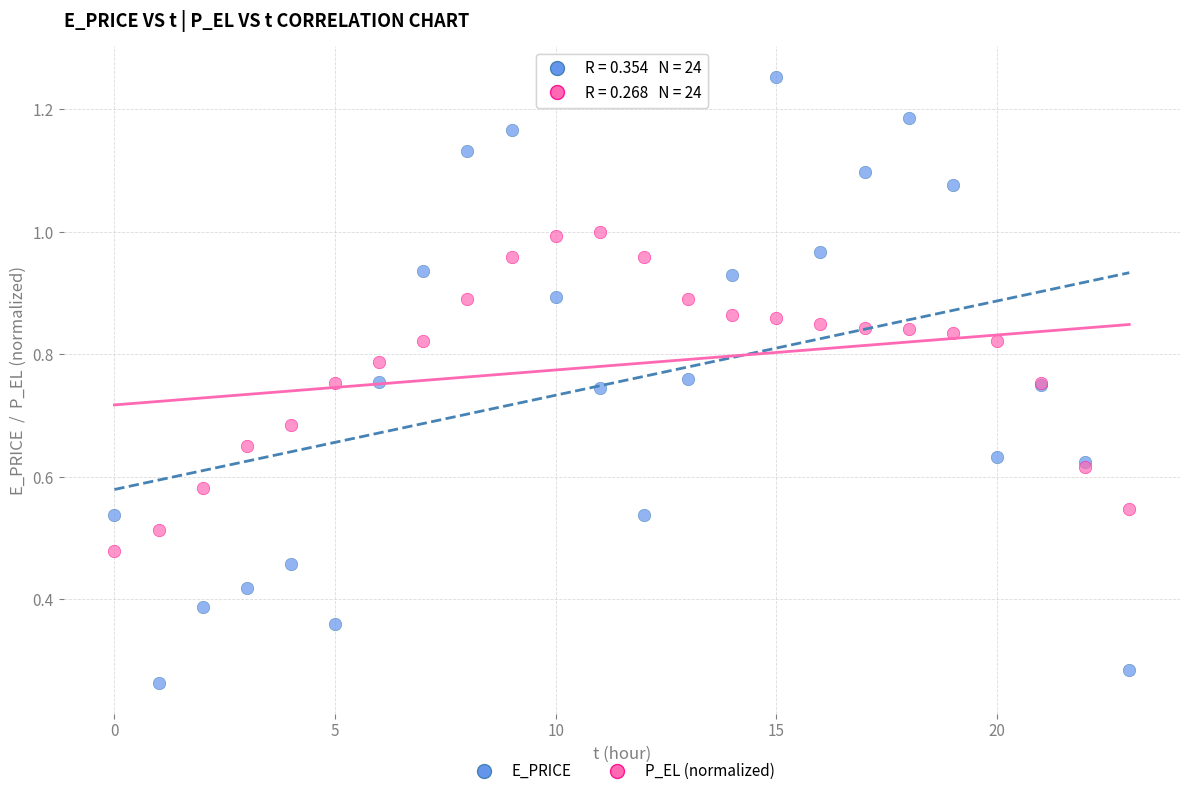

Which series contains the highest Y value?

E_PRICE